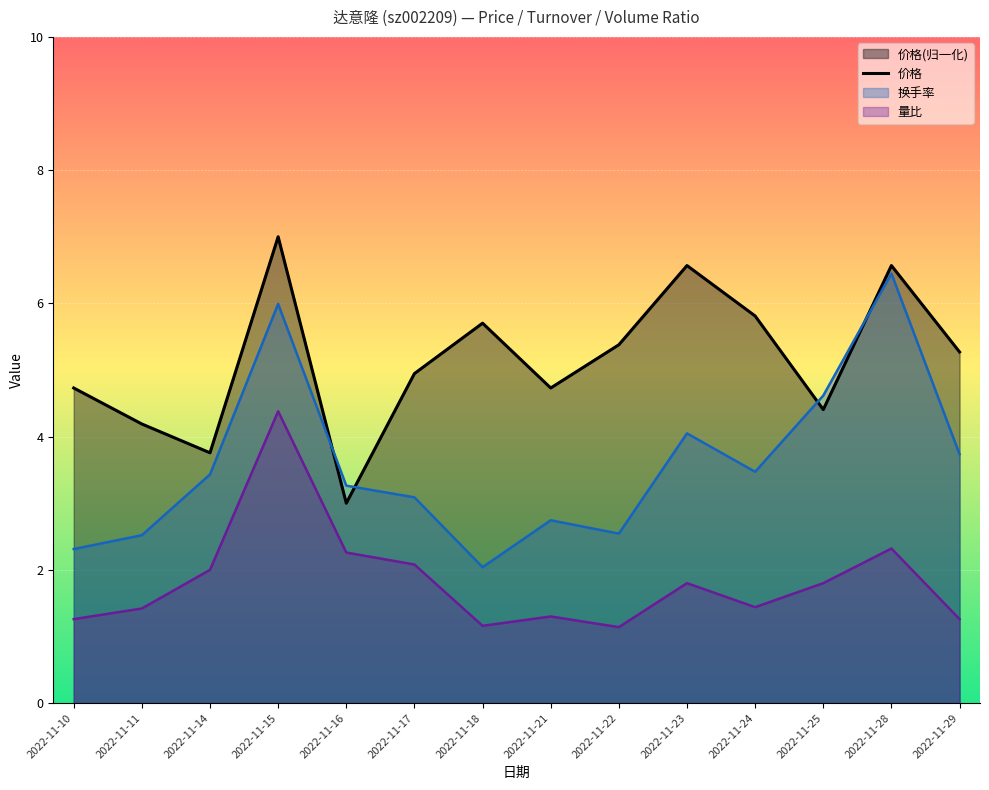

List the labels in order of value, largest first.

2022-11-15, 2022-11-23, 2022-11-28, 2022-11-24, 2022-11-18, 2022-11-22, 2022-11-29, 2022-11-17, 2022-11-10, 2022-11-21, 2022-11-25, 2022-11-11, 2022-11-14, 2022-11-16